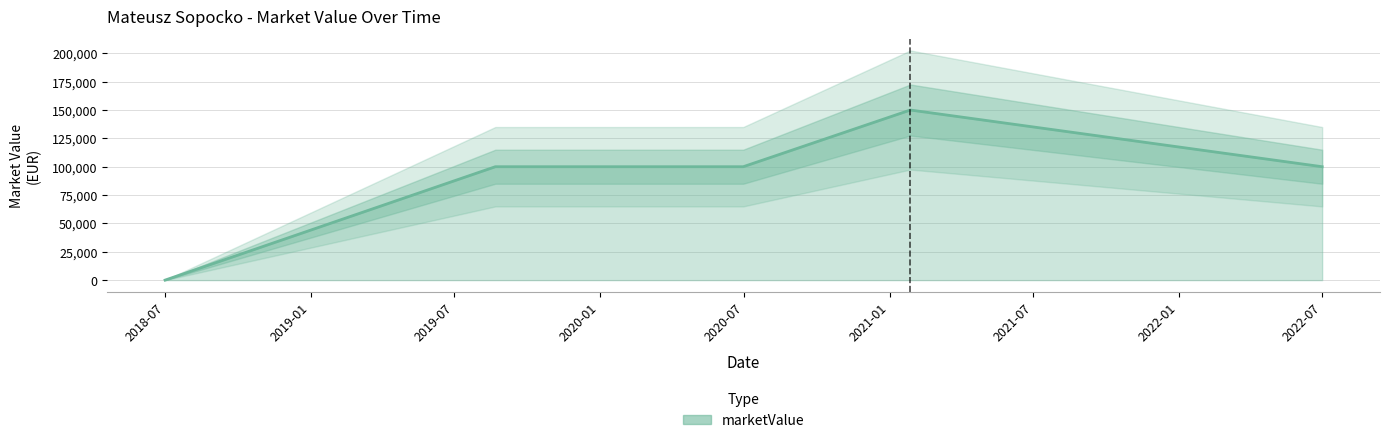

How many distinct data groups are displayed?

1